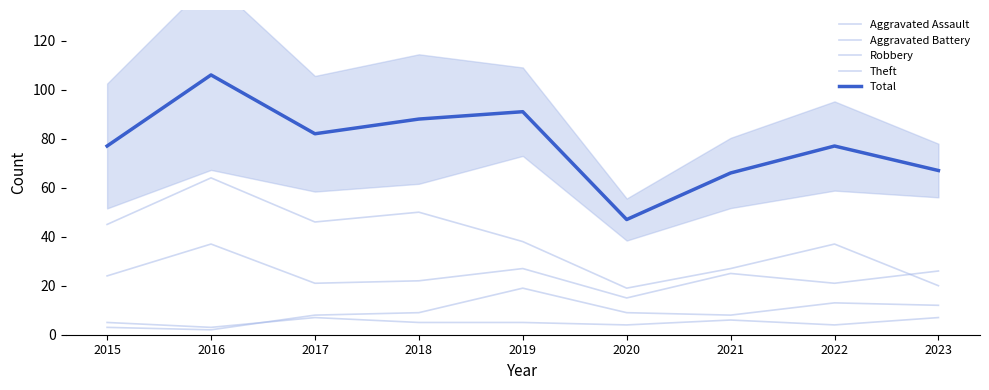

In Aggravated Assault, how many points are higher than both neighbors (excluding endpoints)?

2